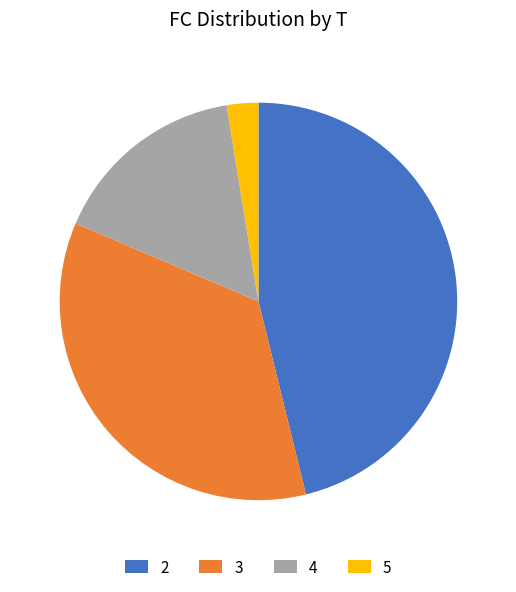

How many slices are in this pie chart?

4